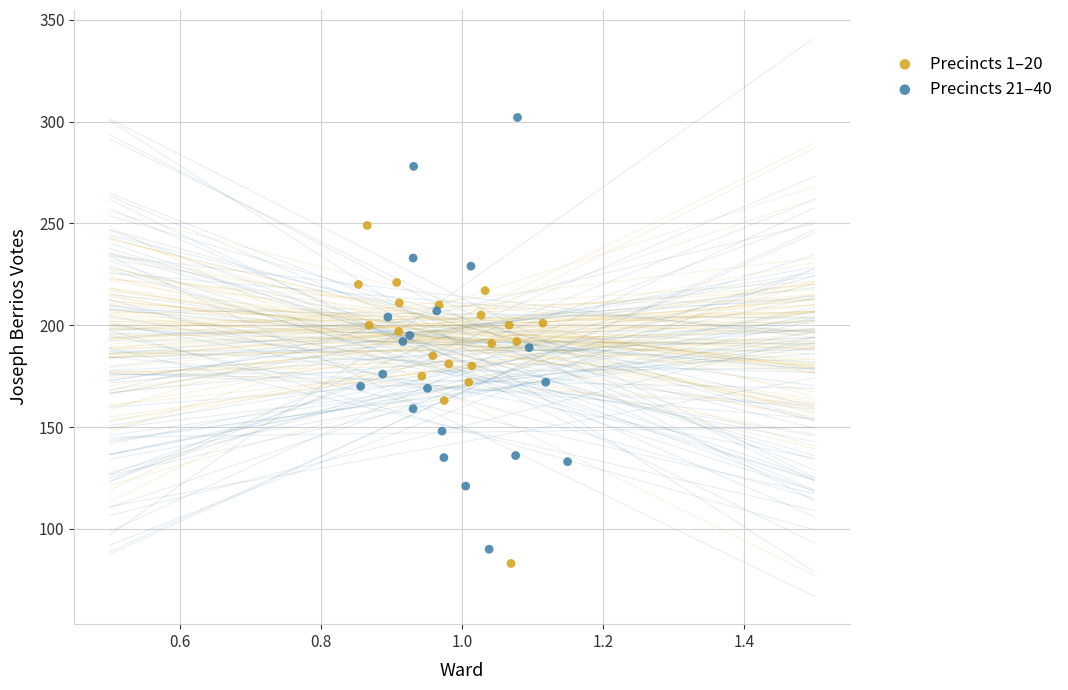

Which series contains the highest Y value?

Precincts 21–40